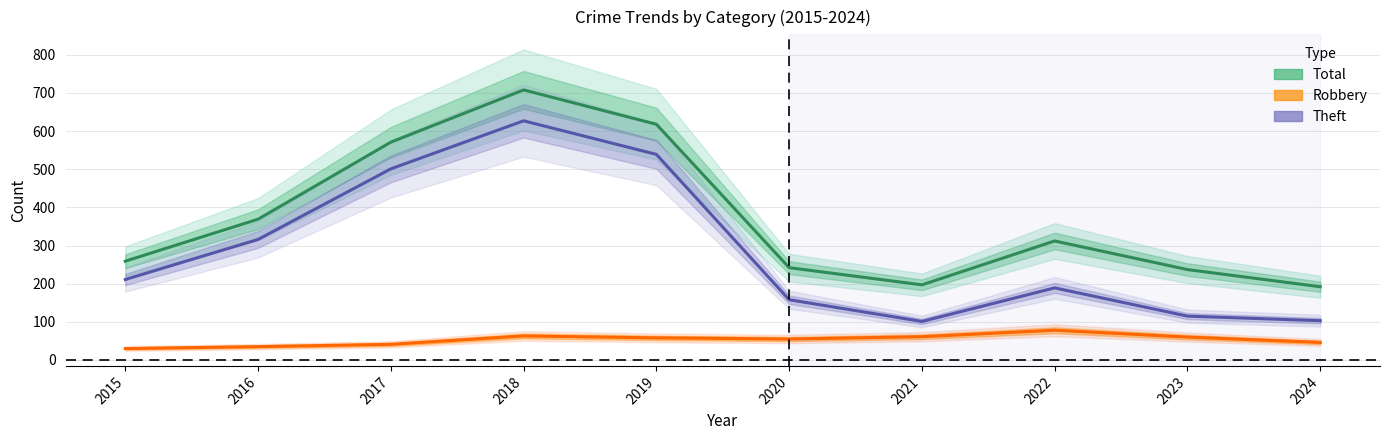

Which series has the largest total across all categories?

Total